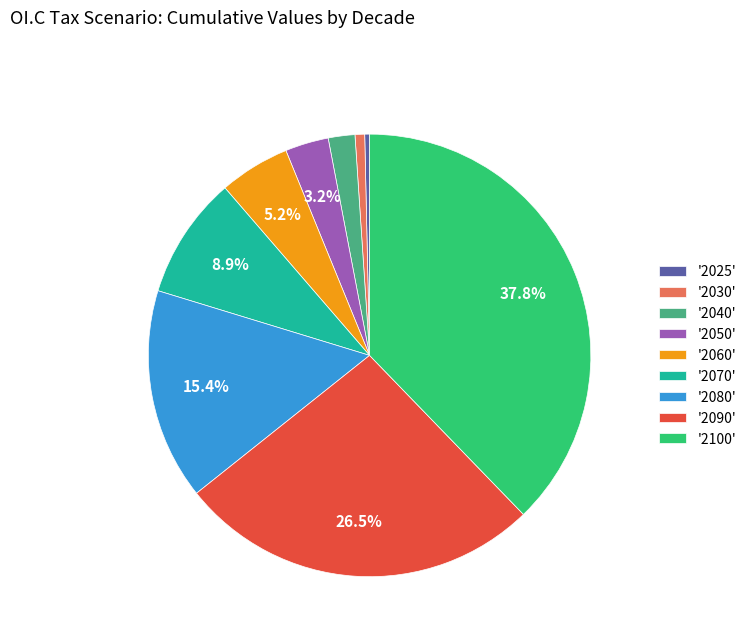

Is there any slice that represents more than half of the pie?

No